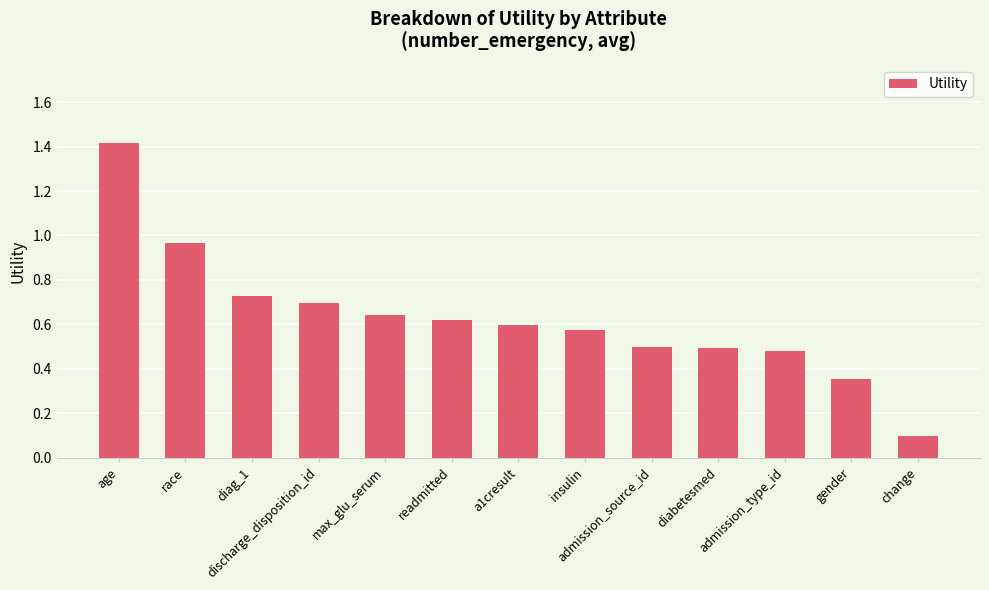

What is the greatest value displayed?

1.4